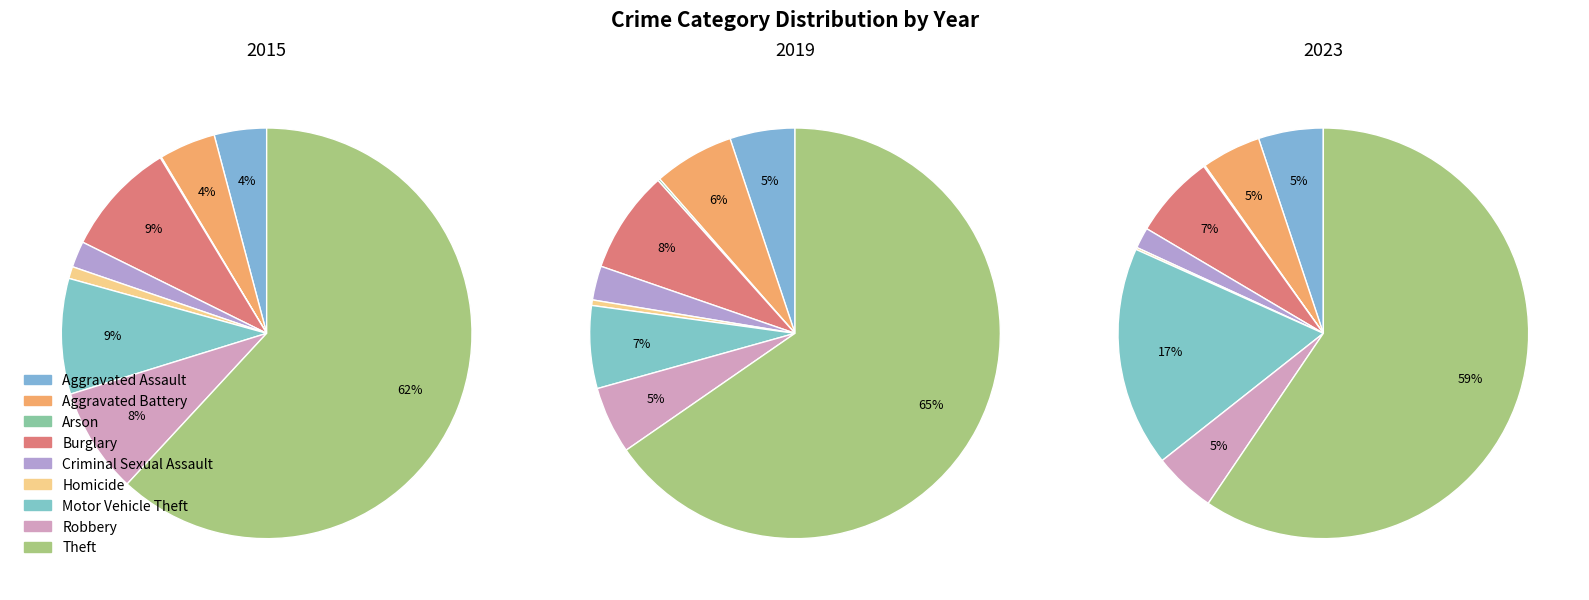

True or false: Aggravated Assault accounts for 4% of the total.

True